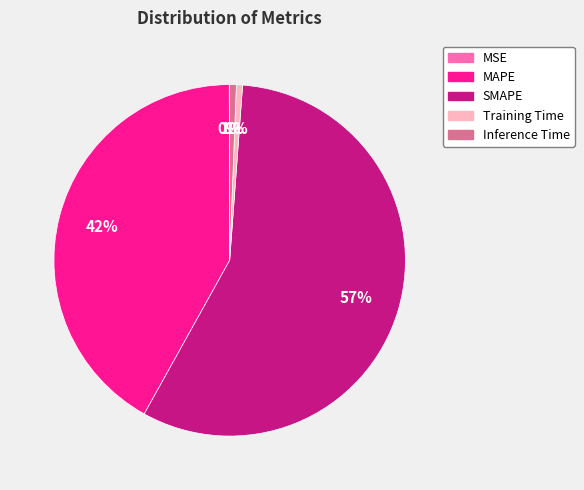

What percentage is the Training Time slice, to the nearest percent?

1%